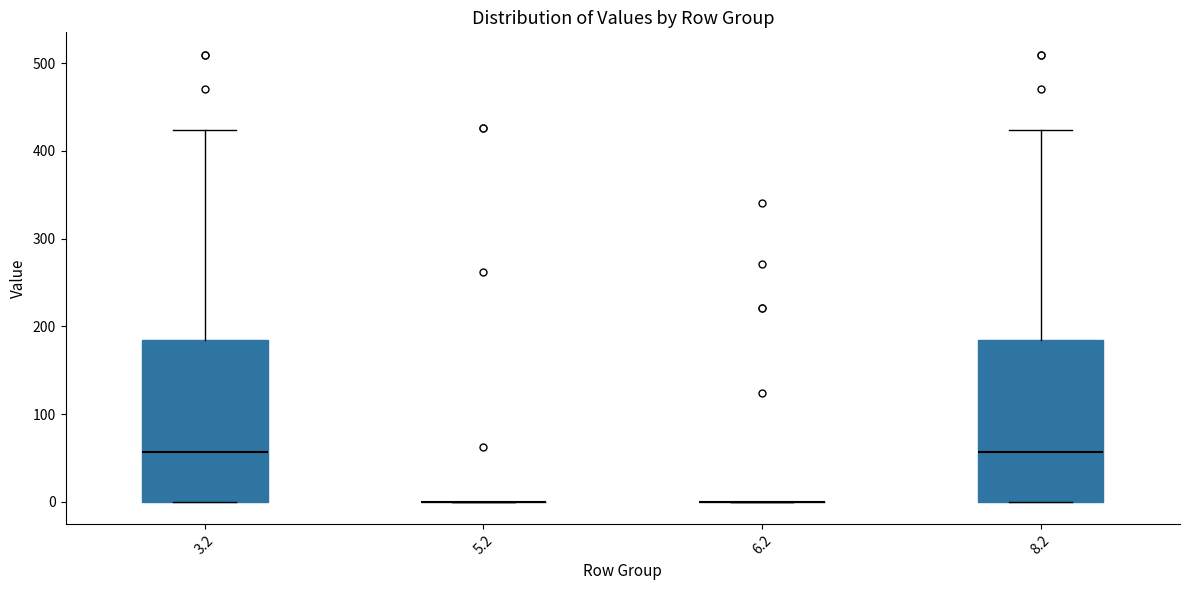

Reading left to right, transcribe this box plot: for each box, give where its median line is, the range the box spans, and where its two whiskers end, as read against the y-axis. The values are not printed on the chart, so give them approximately, as read against the axis.

3.2: median 60, box 0 to 180, whiskers 0 to 420
5.2: box collapsed to a line at 0, whiskers 0 to 0
6.2: box collapsed to a line at 0, whiskers 0 to 0
8.2: median 60, box 0 to 180, whiskers 0 to 420